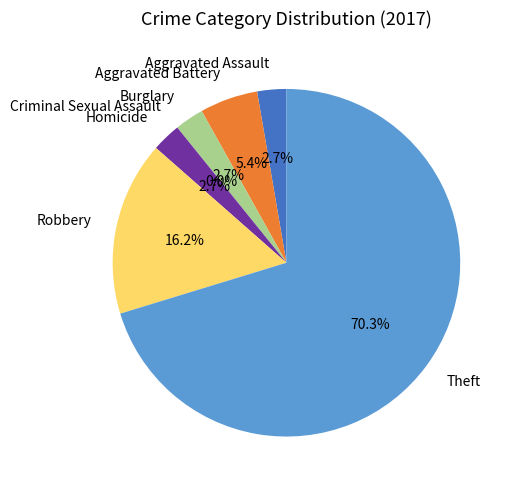

What is the ratio of the value at Theft to the value at Aggravated Assault?

26.0